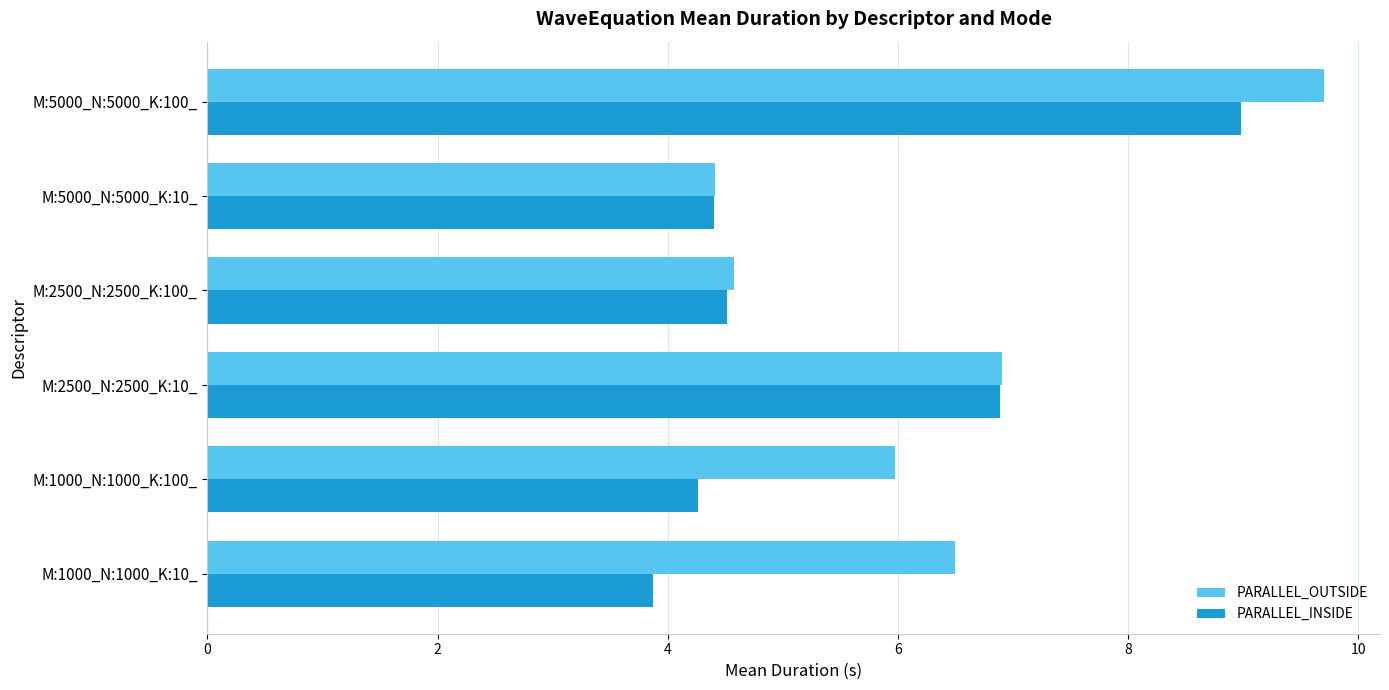

What is the average value of the PARALLEL_INSIDE series?

5.5